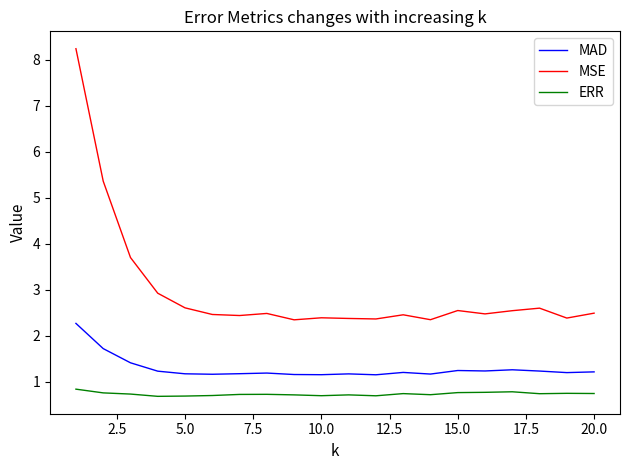

What is the difference between the second highest and minimum values in the MAD series?

0.6